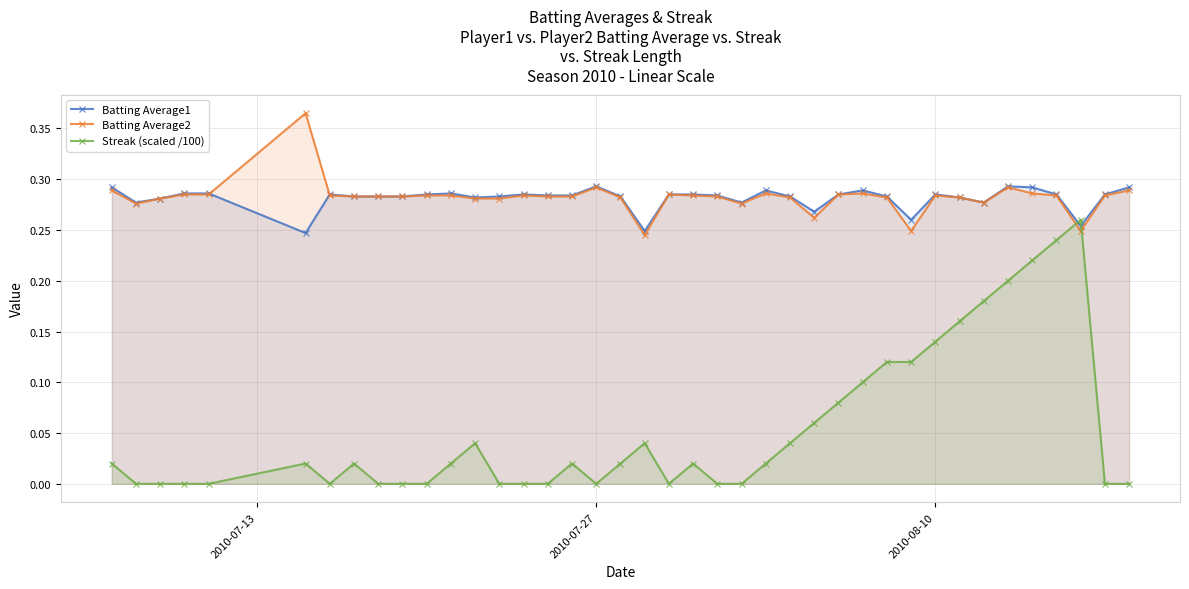

Rank the series by their maximum value, from lowest to highest.

Streak (scaled /100), Batting Average1, Batting Average2